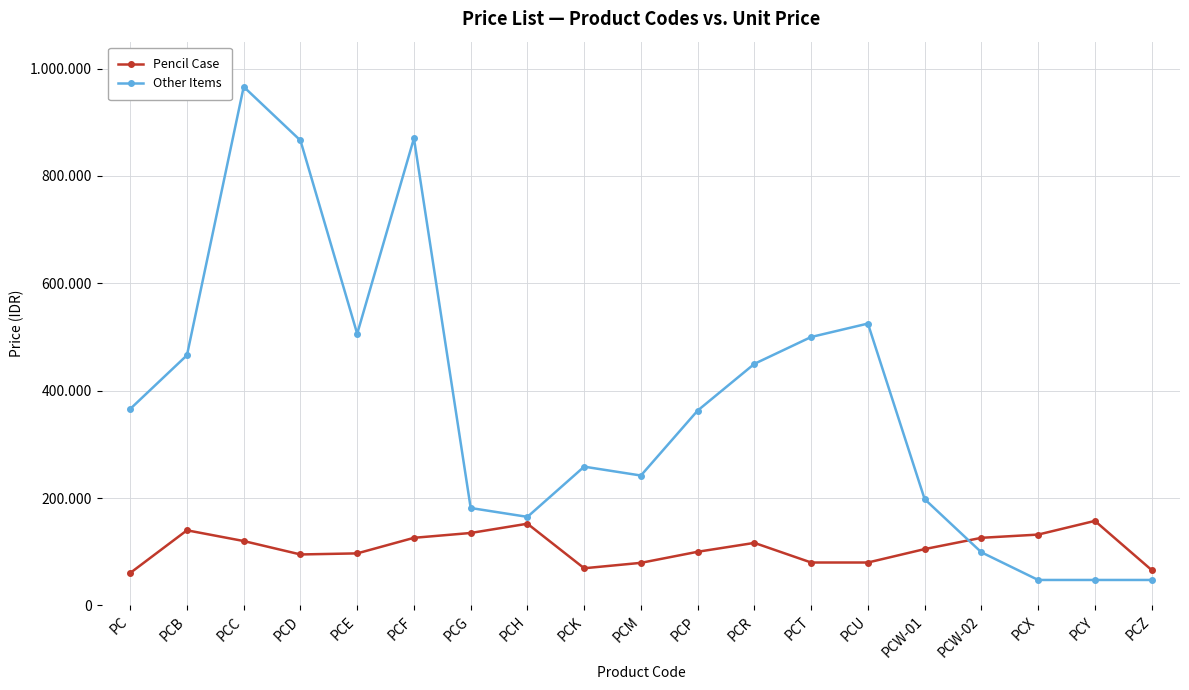

At which category does the chart reach its minimum across all series?

PCX